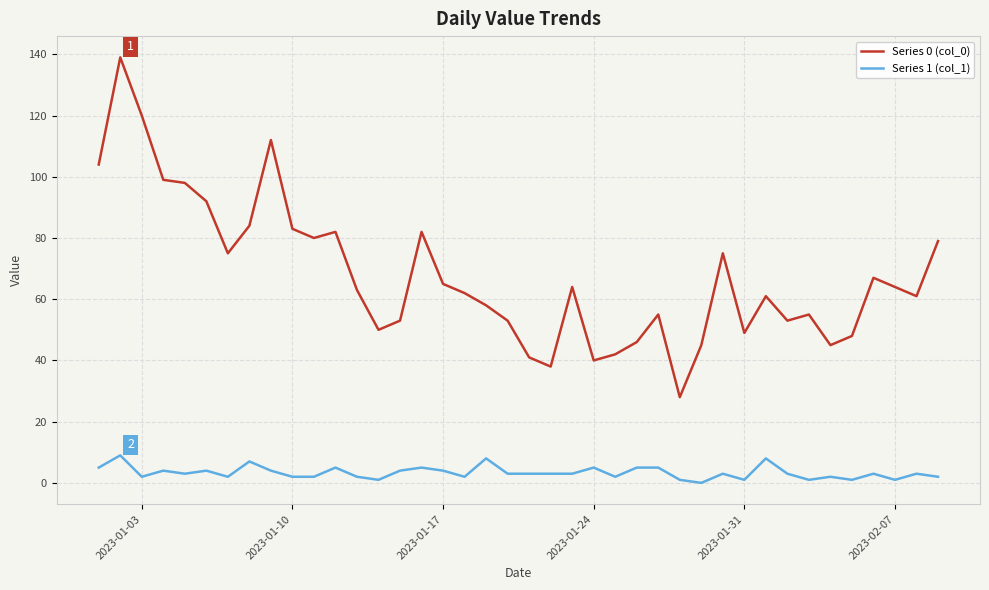

What is the greatest value displayed?

139